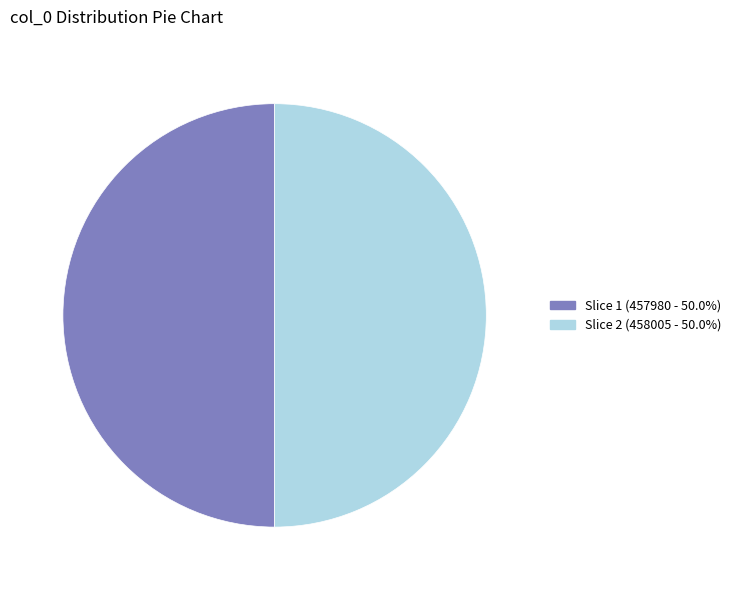

Approximately how many times larger is the value at Slice 1 (457980 - 50.0%) compared to Slice 2 (458005 - 50.0%)?

1.0